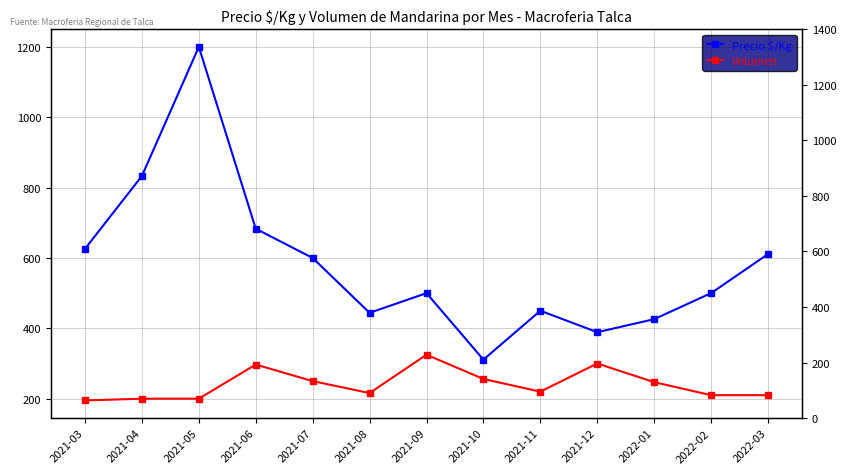

How many lines are shown in the chart?

2